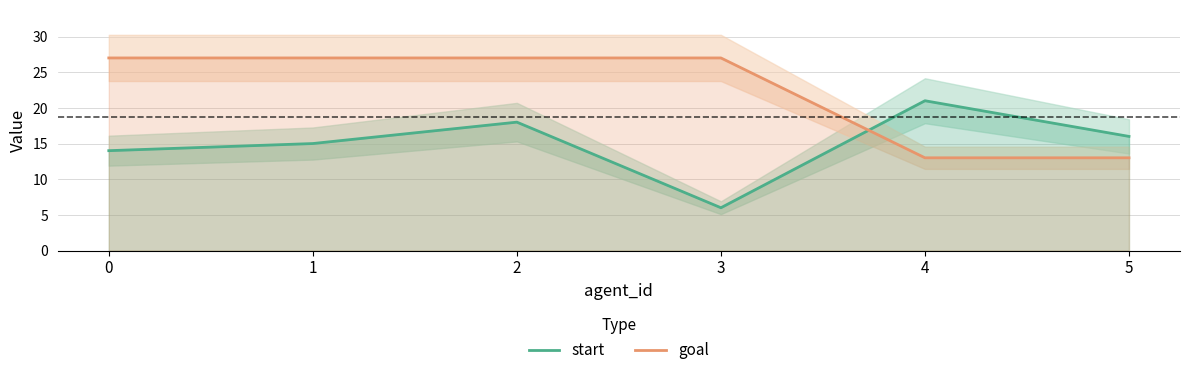

Between 0 and 5, which is larger?

5